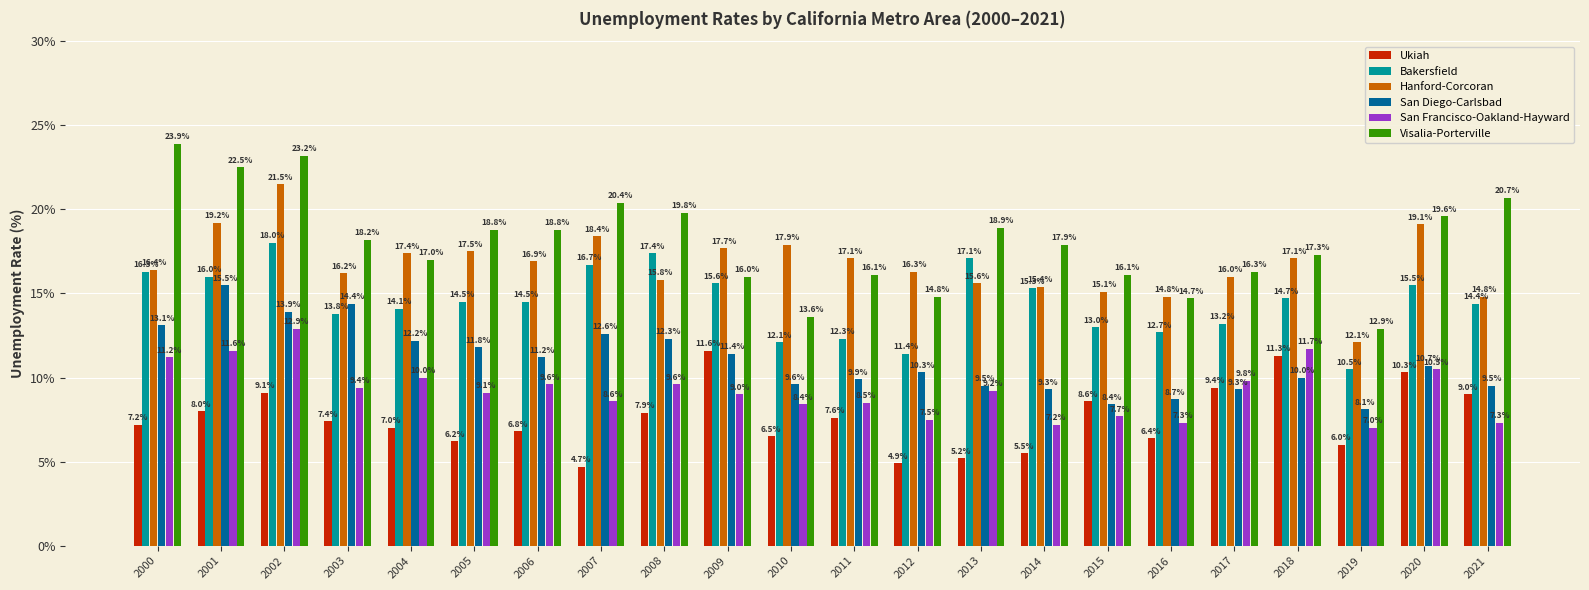

What is the approximate value of Hanford-Corcoran at 2000?

16.4